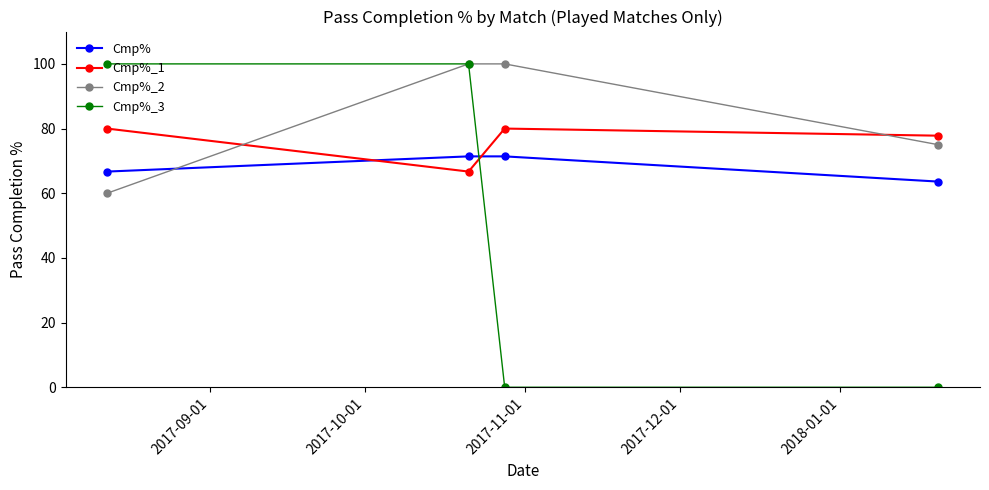

Count the Cmp%_3 values in the range 0 to 100.

4